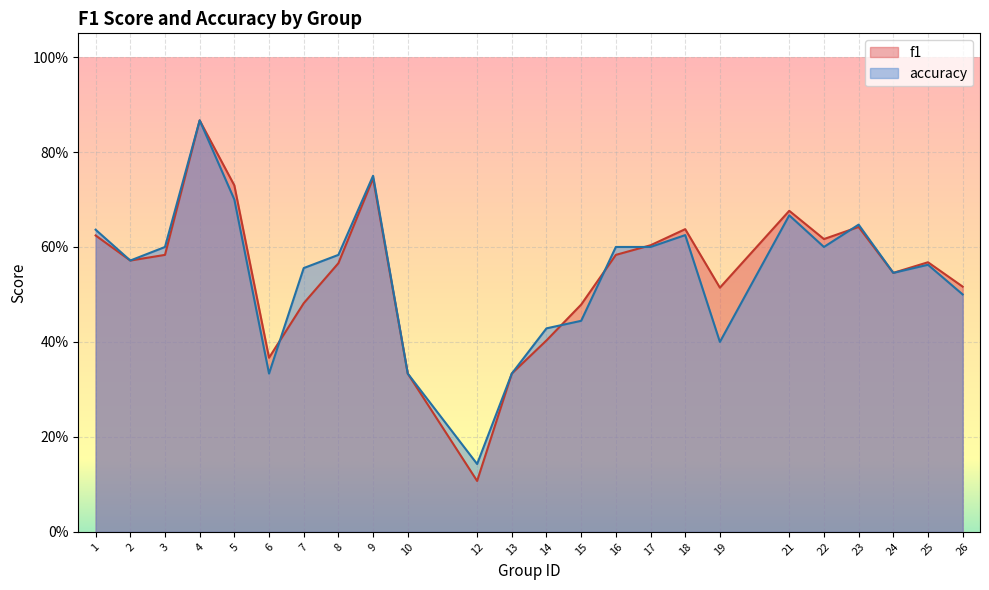

How many interior local valleys does the f1 series have?

6